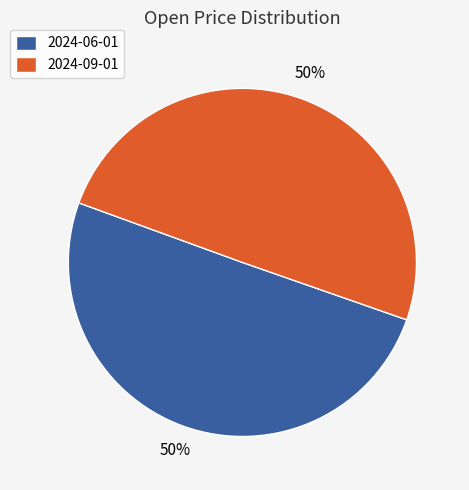

Is the sum of 2024-09-01 and 2024-06-01 greater than half?

Yes